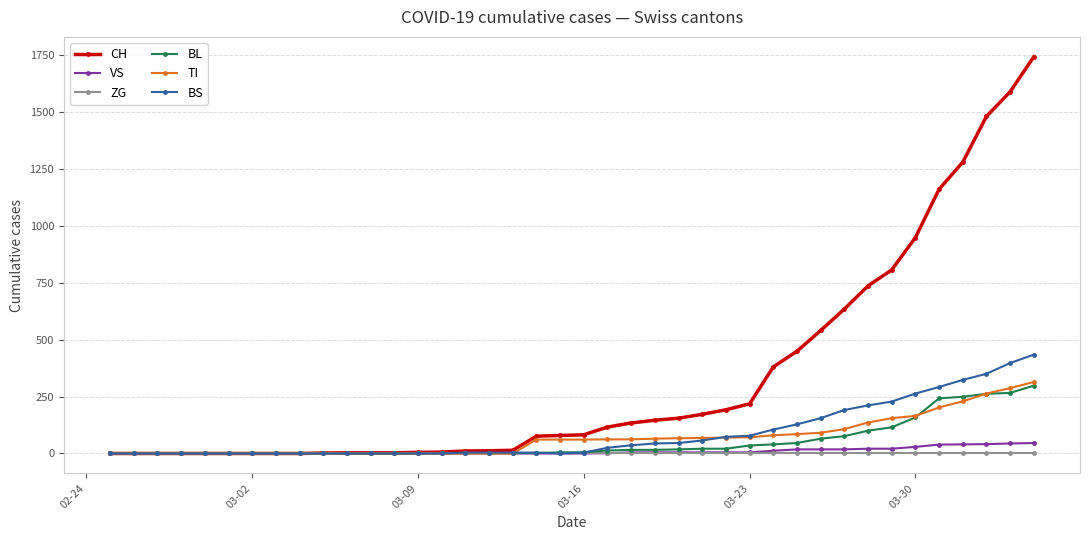

Which series has the largest total across all categories?

CH